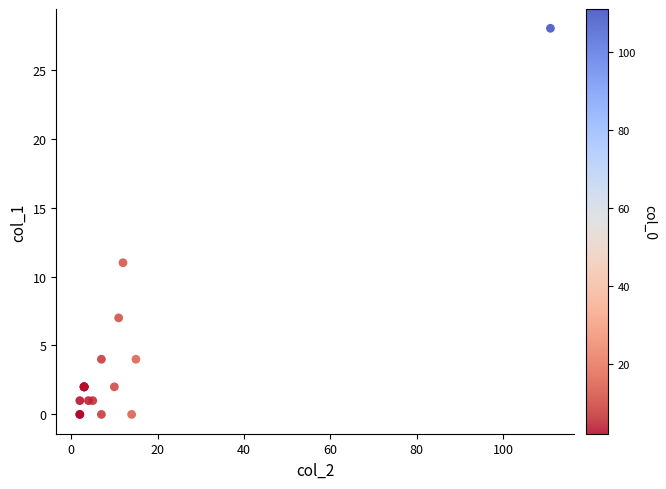

What Y value in the scatter plot is closest to 14?

11